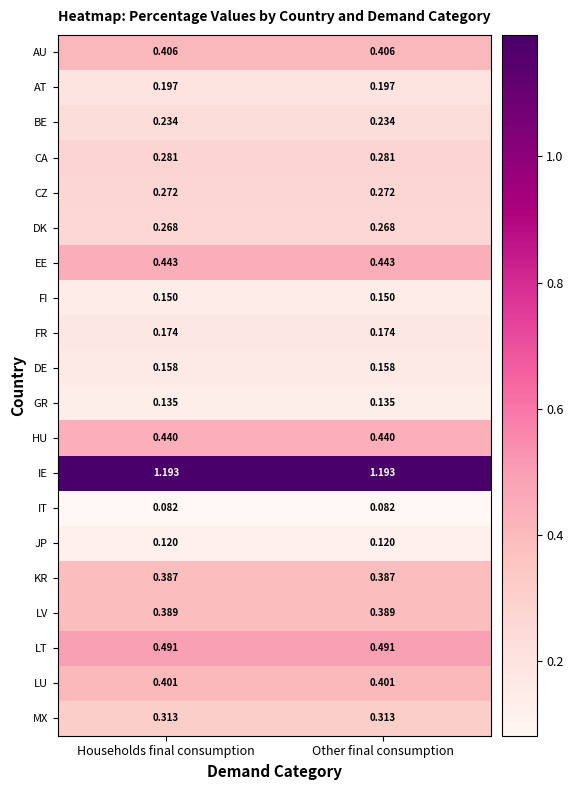

Which series has the largest total across all categories?

IE